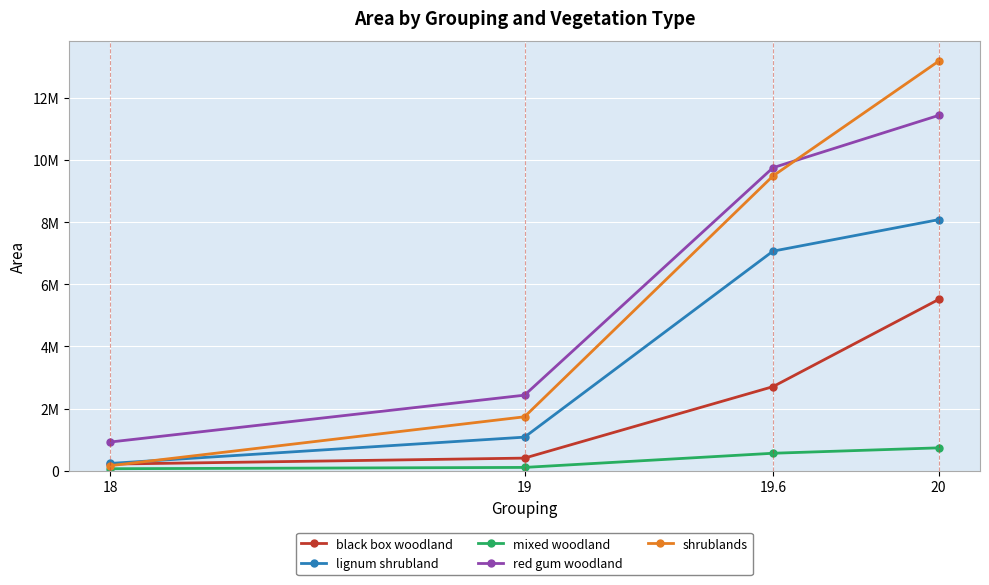

What is the difference between the second highest and second lowest values in the lignum shrubland series?

5990513.6